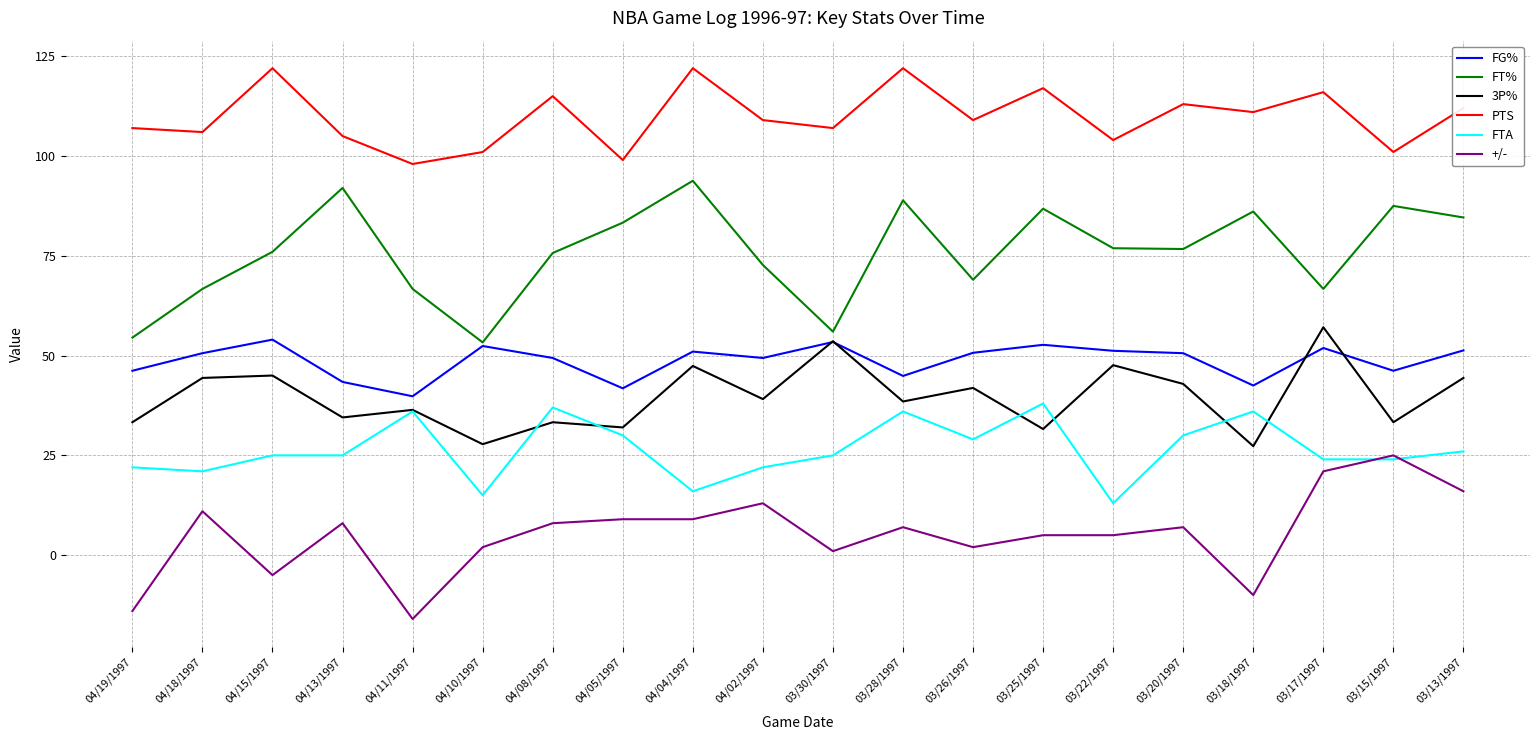

True or false: FT% has more than 2 points higher than both neighbors.

True